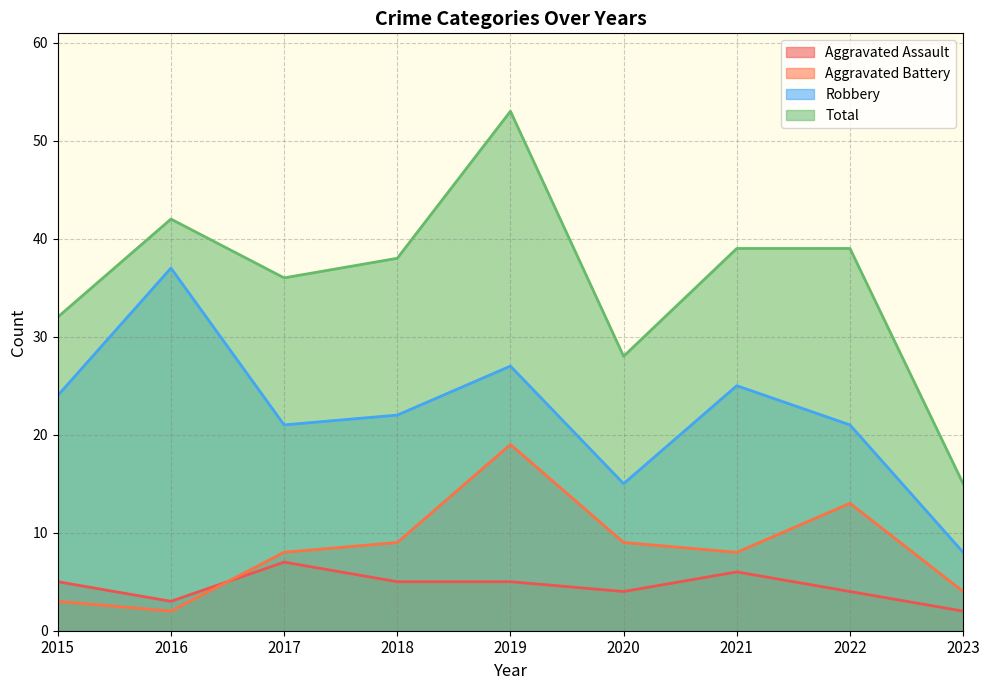

Reading left to right, extract all data points from this chart.

Aggravated Assault: 2015=5	2016=3	2017=7	2018=5	2019=5	2020=4	2021=6	2022=4	2023=2
Aggravated Battery: 2015=3	2016=2	2017=8	2018=9	2019=19	2020=9	2021=8	2022=13	2023=4
Robbery: 2015=24	2016=37	2017=21	2018=22	2019=27	2020=15	2021=25	2022=21	2023=8
Total: 2015=32	2016=42	2017=36	2018=38	2019=53	2020=28	2021=39	2022=39	2023=15